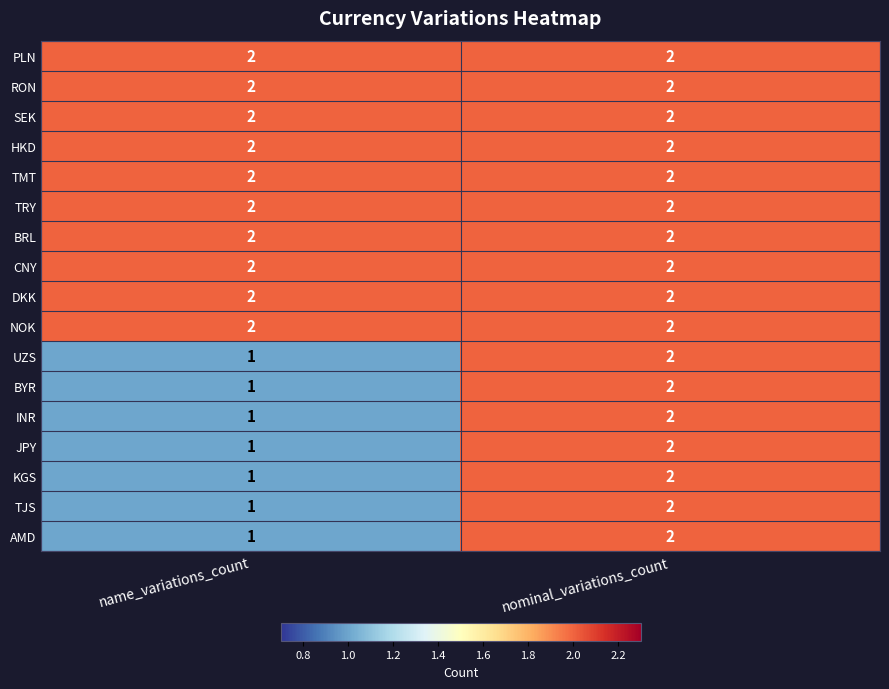

What is the sum of the KGS values at nominal_variations_count and name_variations_count?

3